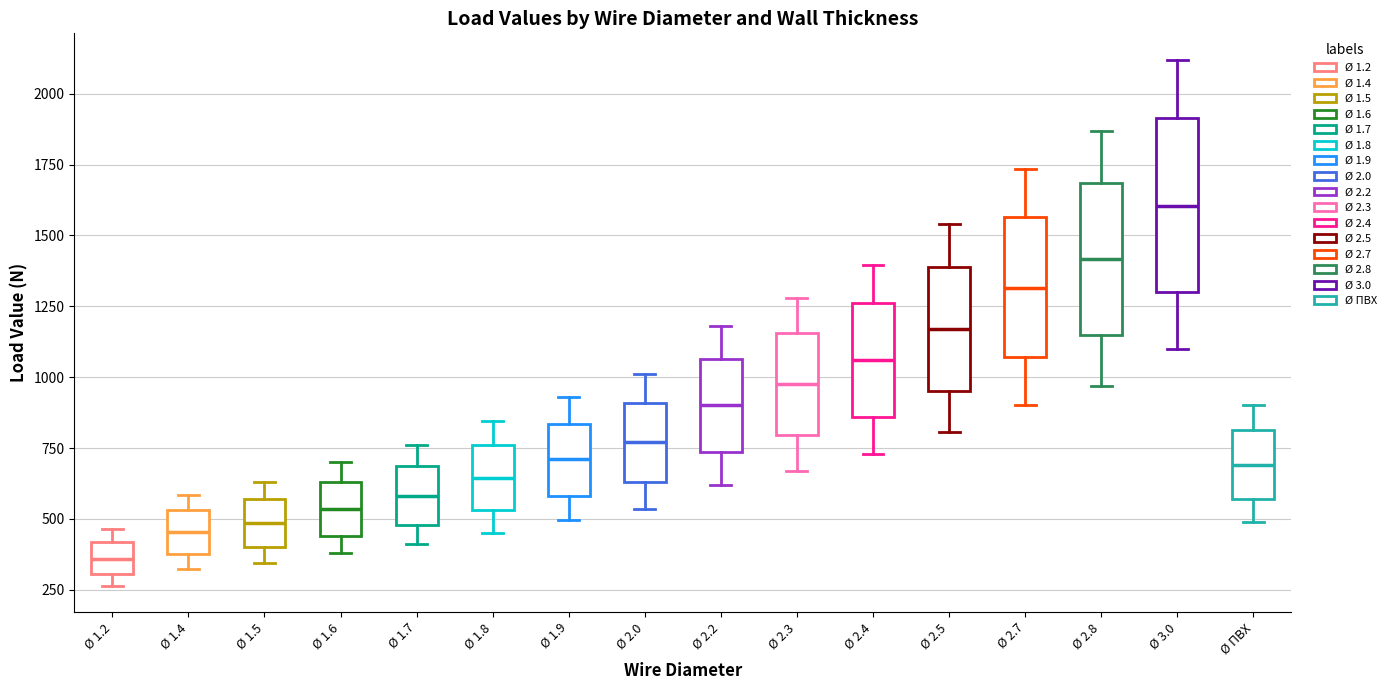

Which box is the tallest, from its lower edge to its upper edge?

Ø 3.0